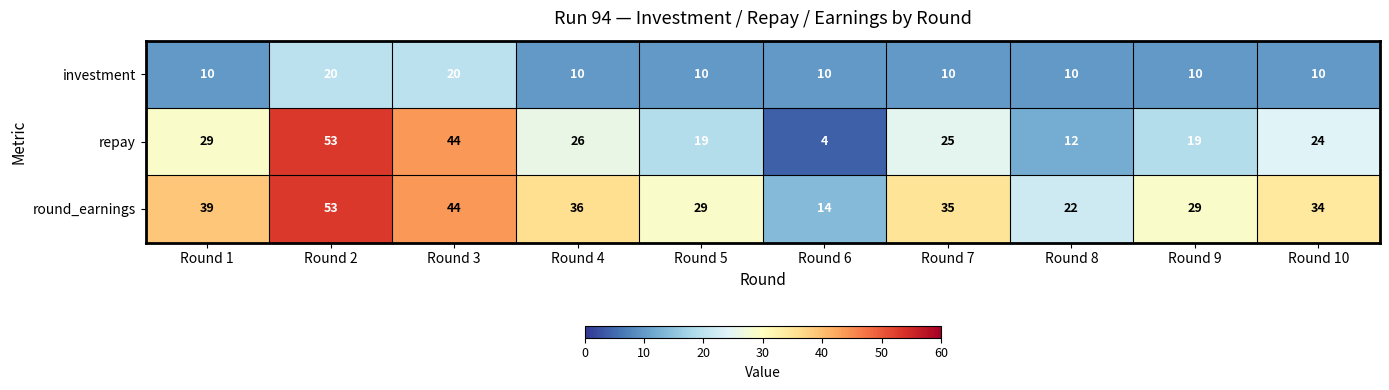

Rank the series by their average value, from lowest to highest.

investment, repay, round_earnings